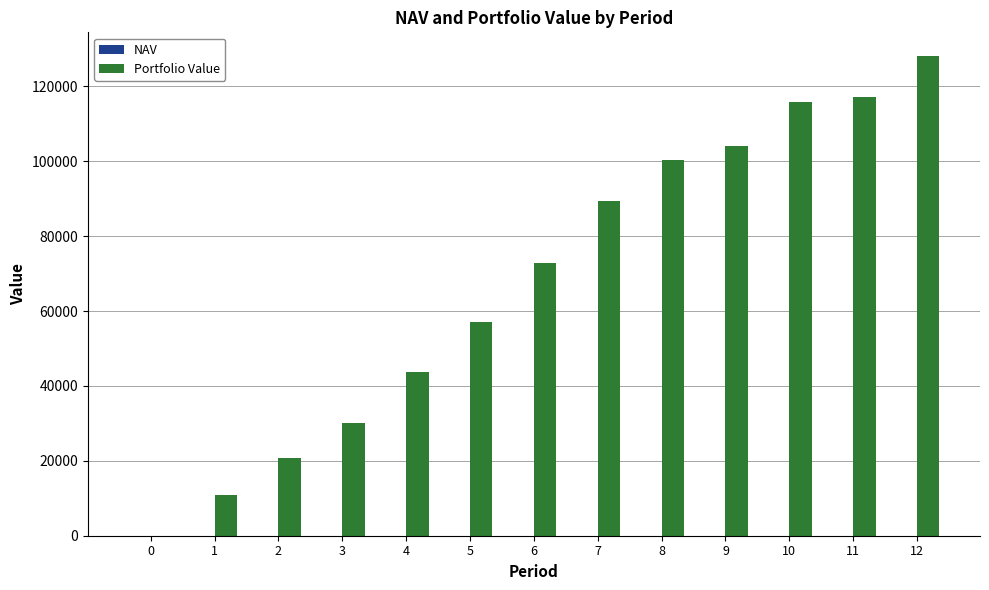

Which series changed the most between 0 and 10?

Portfolio Value